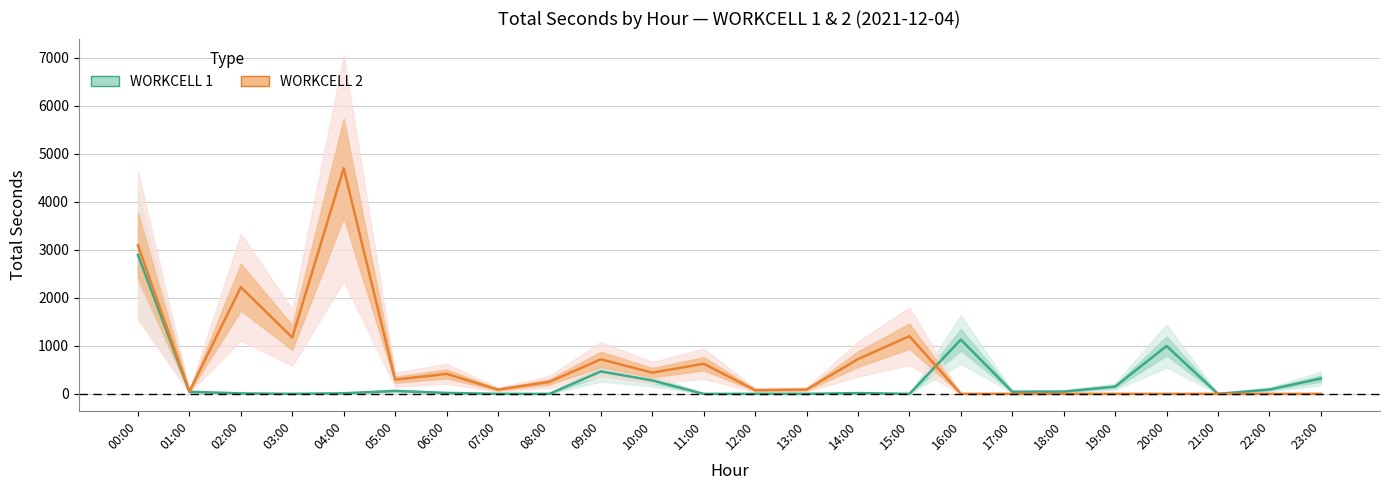

How many interior local valleys does the WORKCELL 1 series have?

4